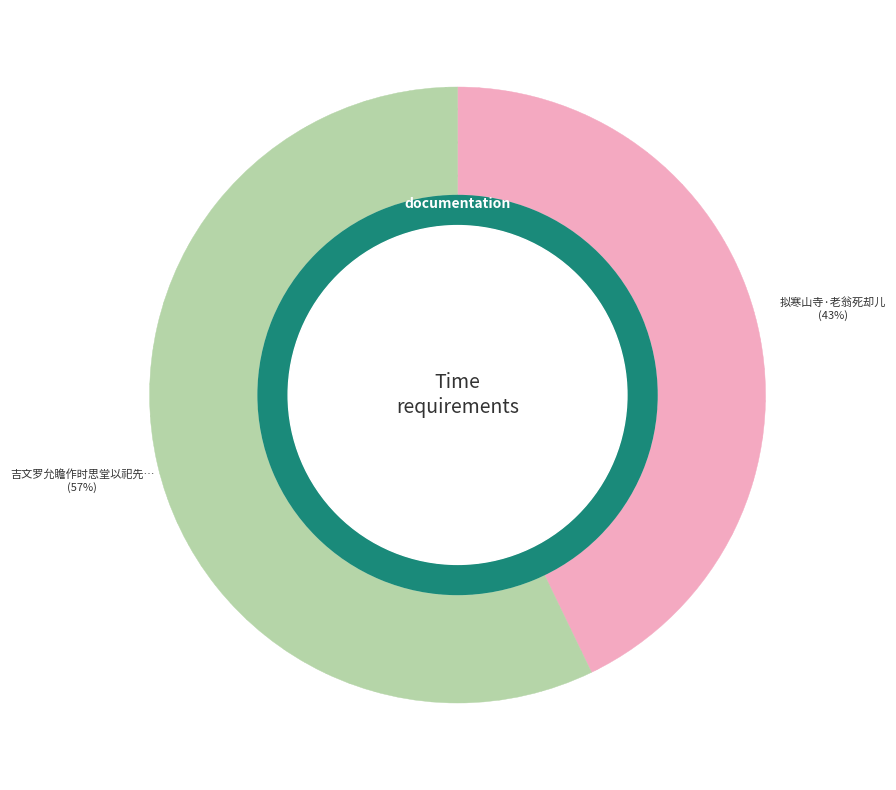

To the nearest percent, what percentage of the pie is 拟寒山寺·老翁死却儿?

43%